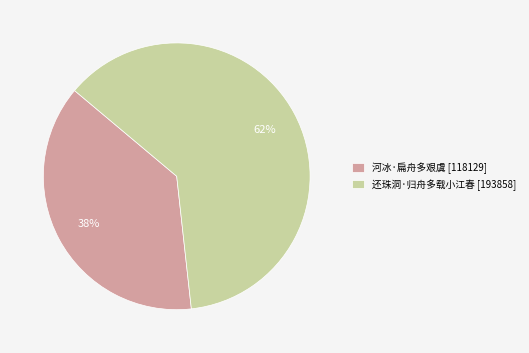

Which slice is the smallest?

河冰·扁舟多艰虞